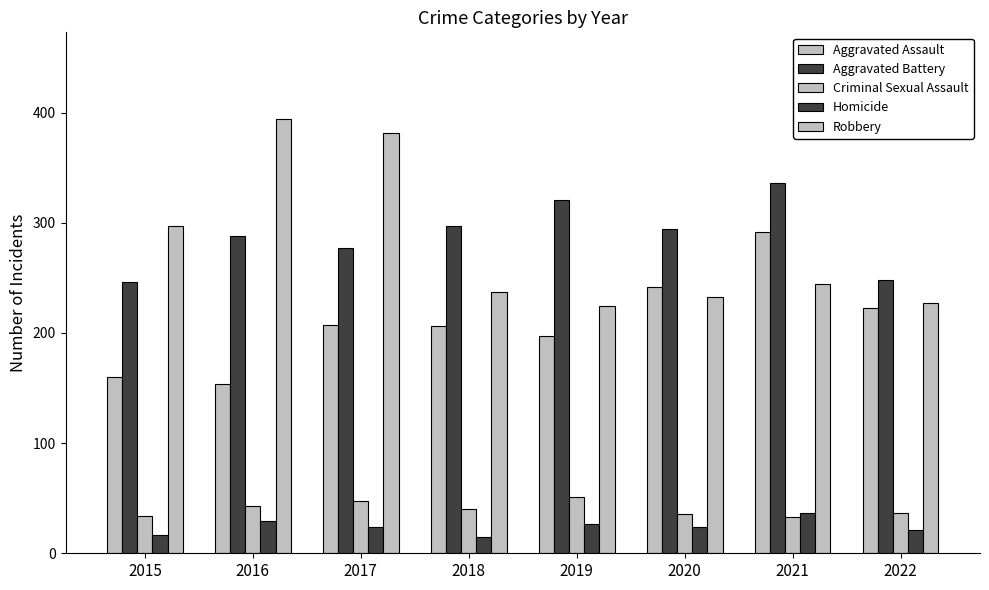

Which category has the lowest value in the Robbery series?

2019